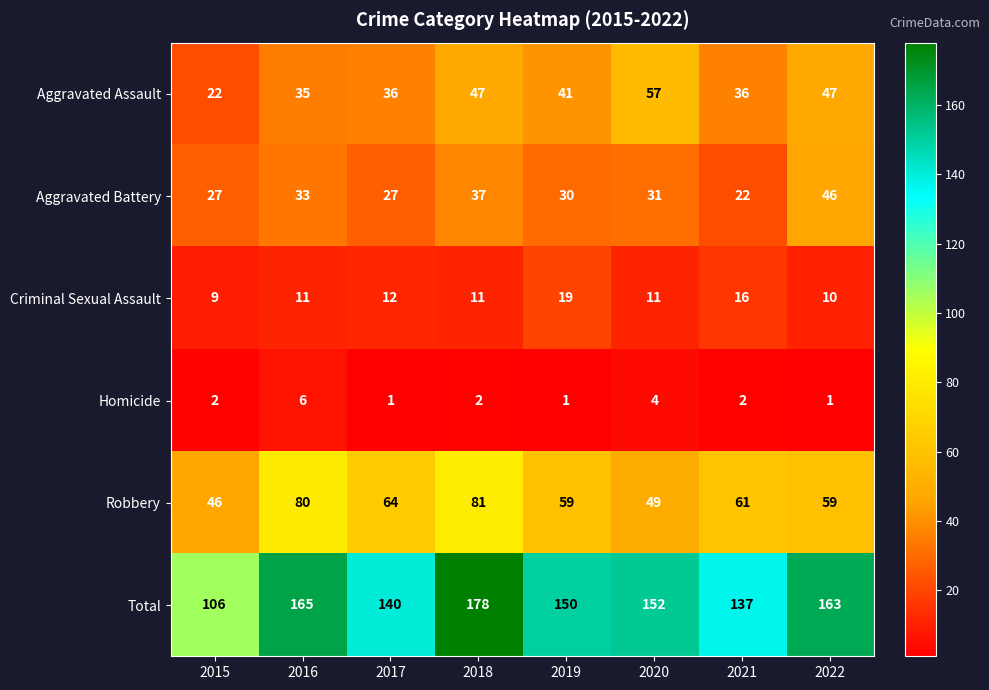

What is the greatest value displayed?

178